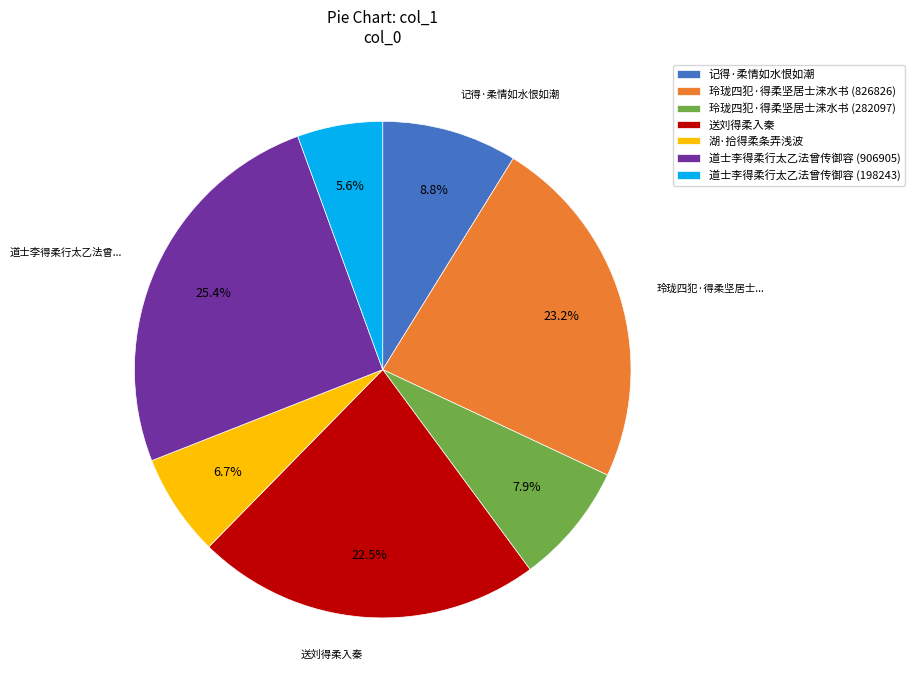

How many slices are in this pie chart?

7